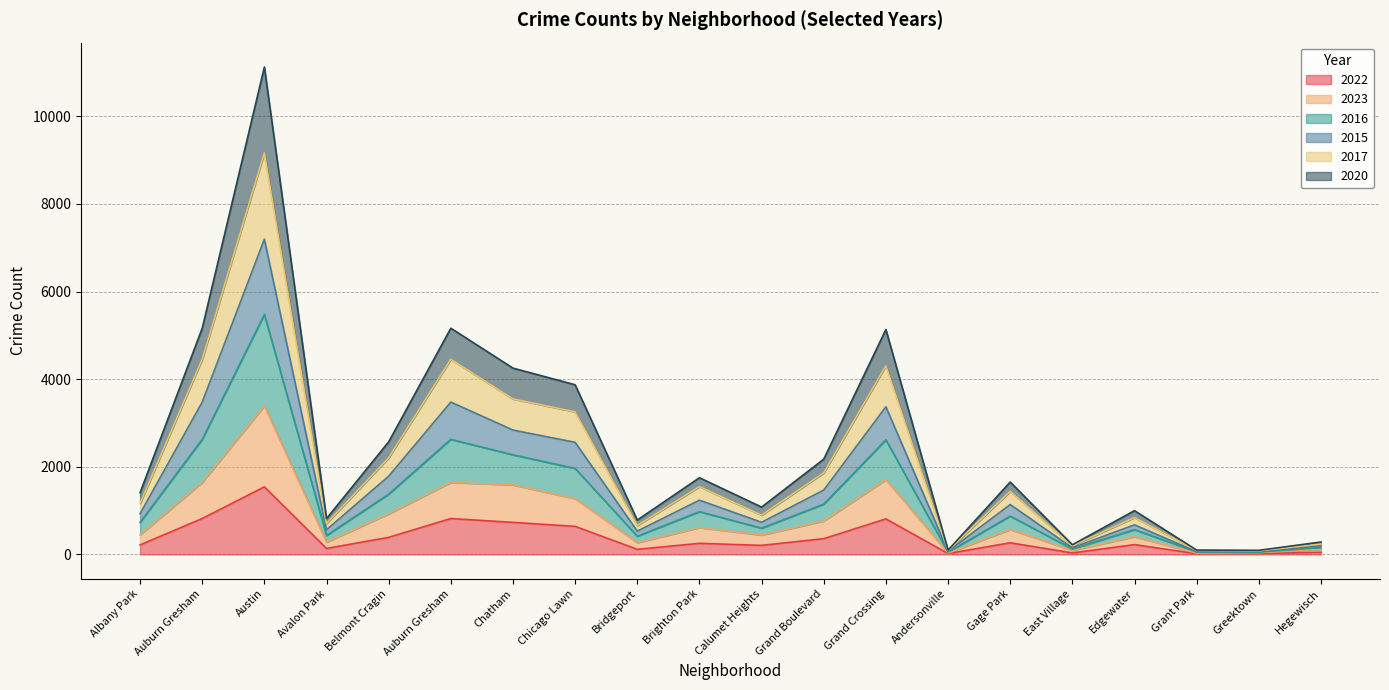

At which label does 2022 first exceed 253?

Auburn Gresham